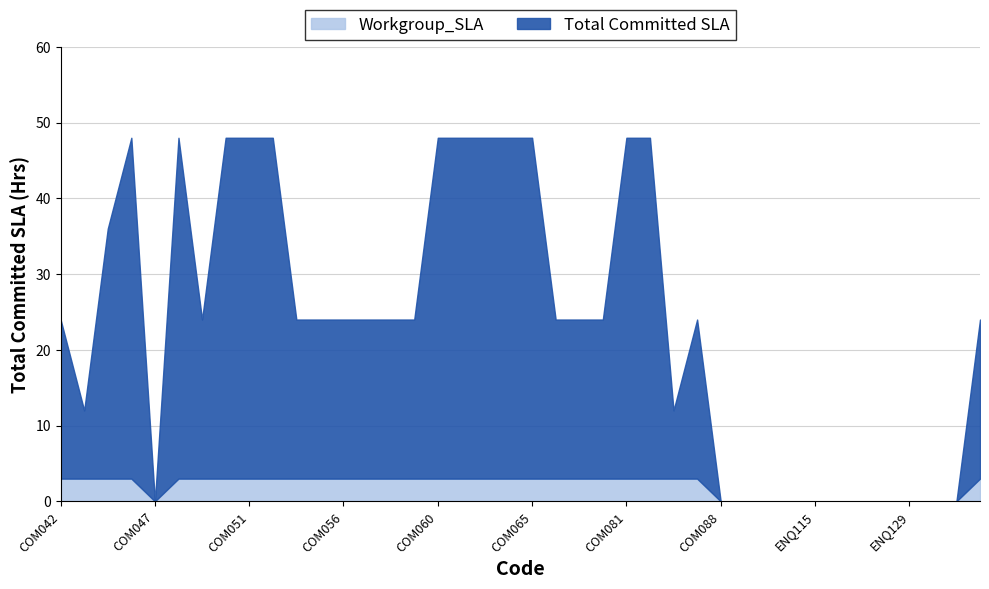

What is the label of the 31st point from the left?

ENQ096